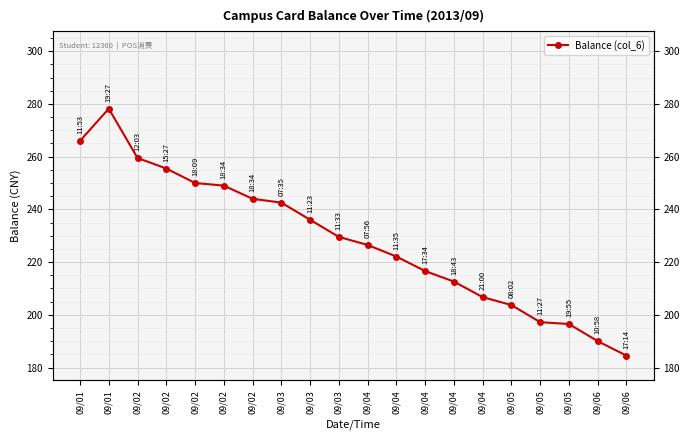

Reading left to right, transcribe all the data shown in this chart.

266.0	278.2	259.5	255.5	250.0	249.0	244.0	242.6	236.1	229.6	226.5	222.1	216.6	212.6	206.7	203.7	197.2	196.5	190.0	184.5